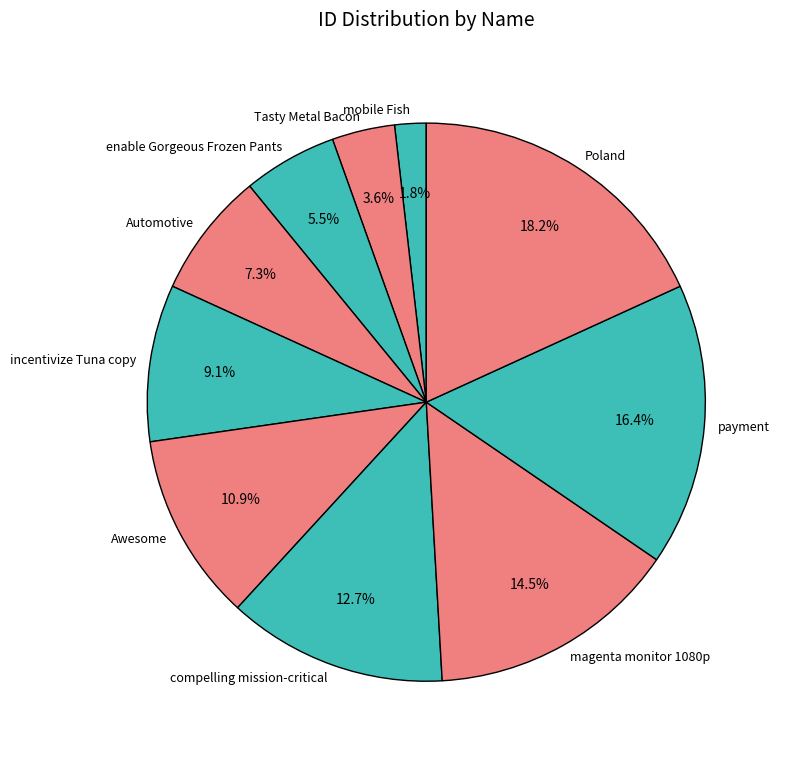

Which category has the biggest portion of the pie?

Poland